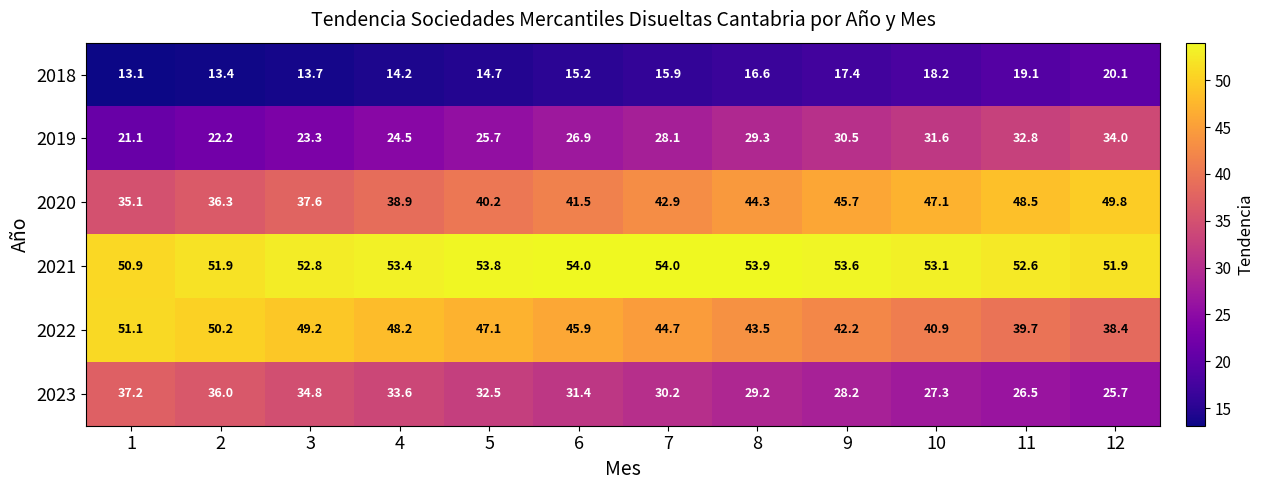

True or false: 2020 has a value of 75.9 at 10.

False